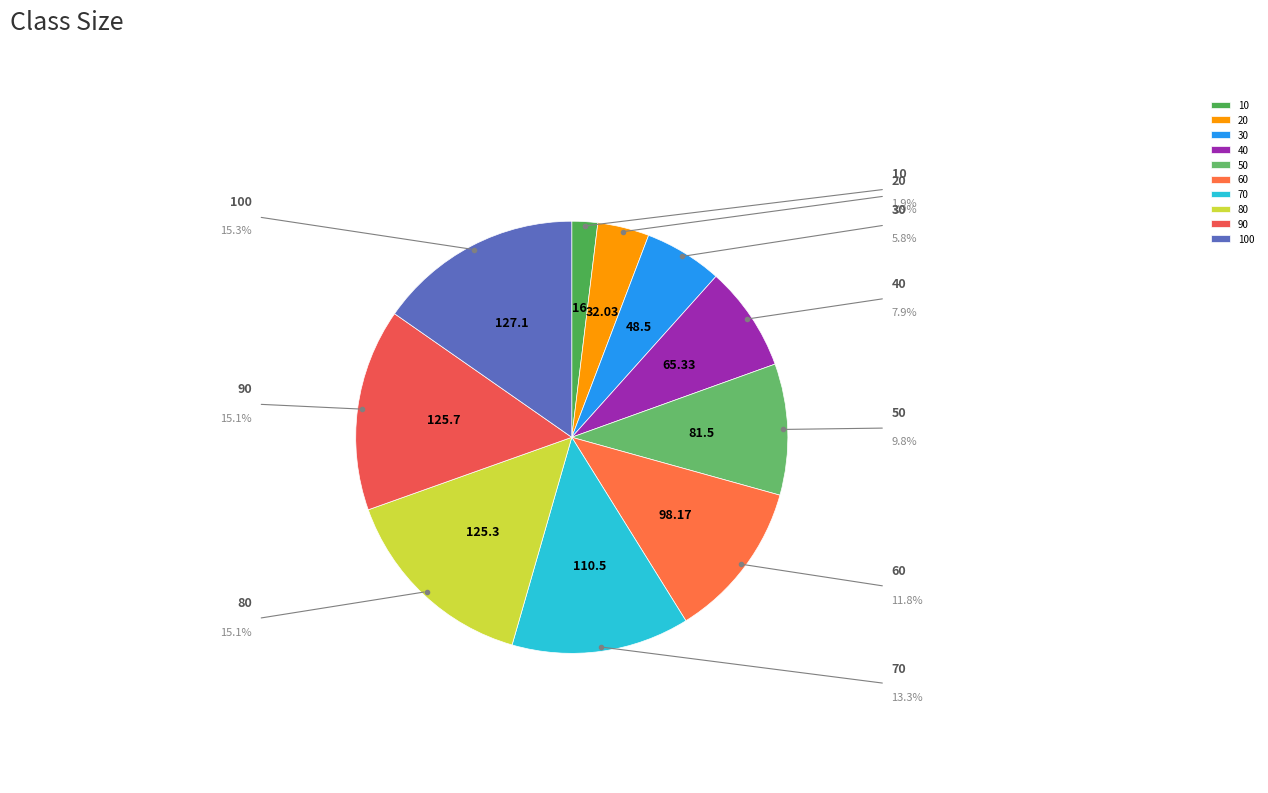

How much of the chart is everything except 70?

86.7%